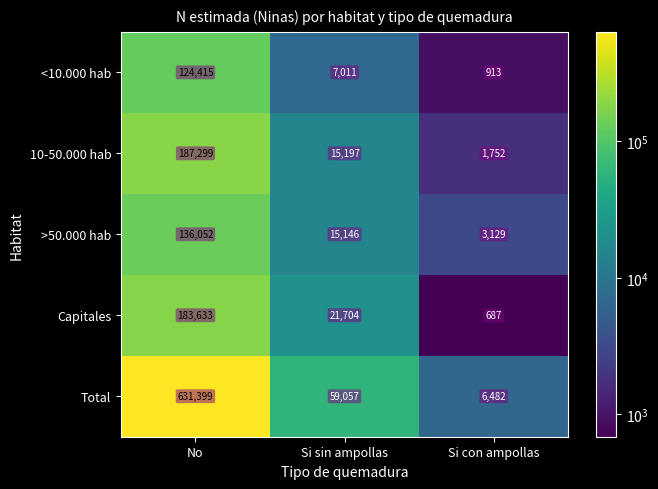

What is the average value of the >50.000 hab series?

51442